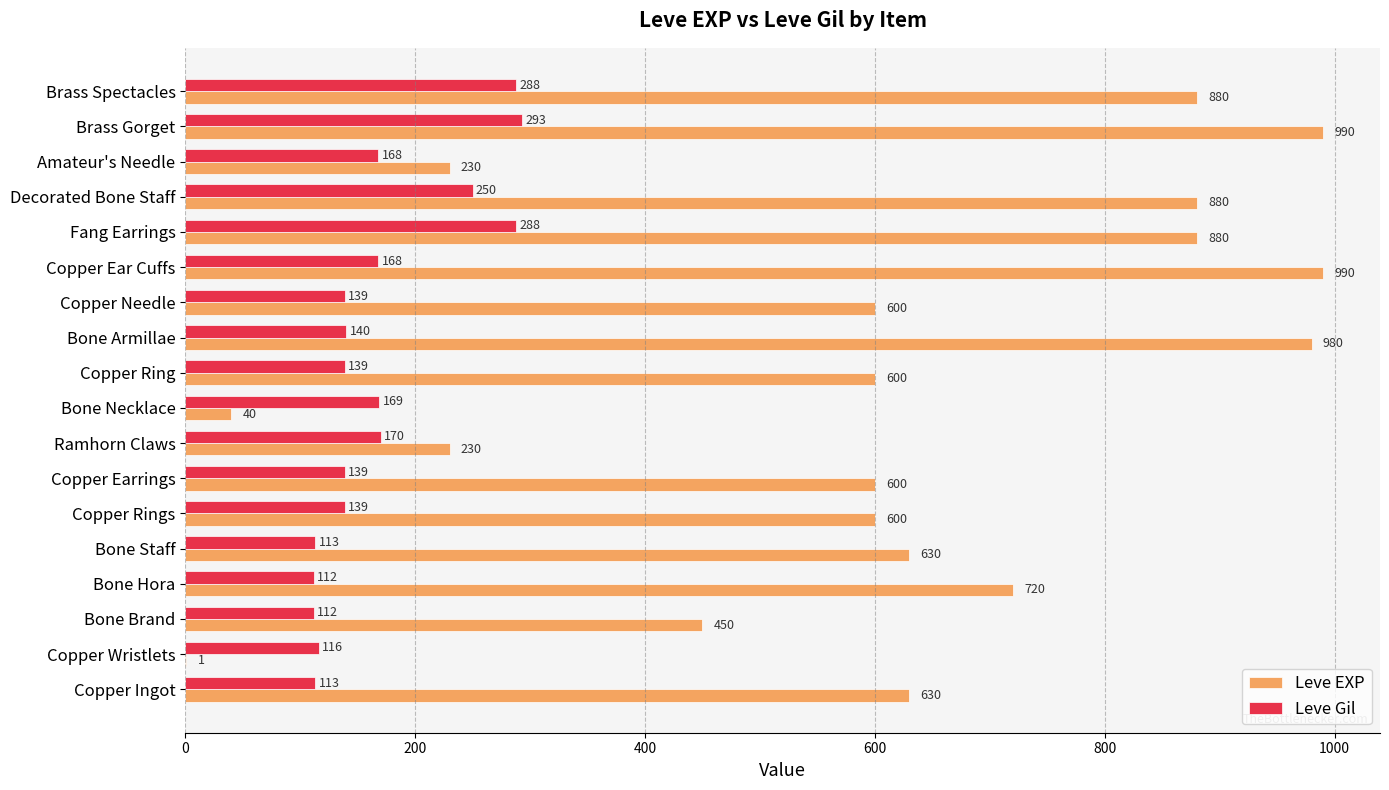

How many categories are shown in the chart?

18